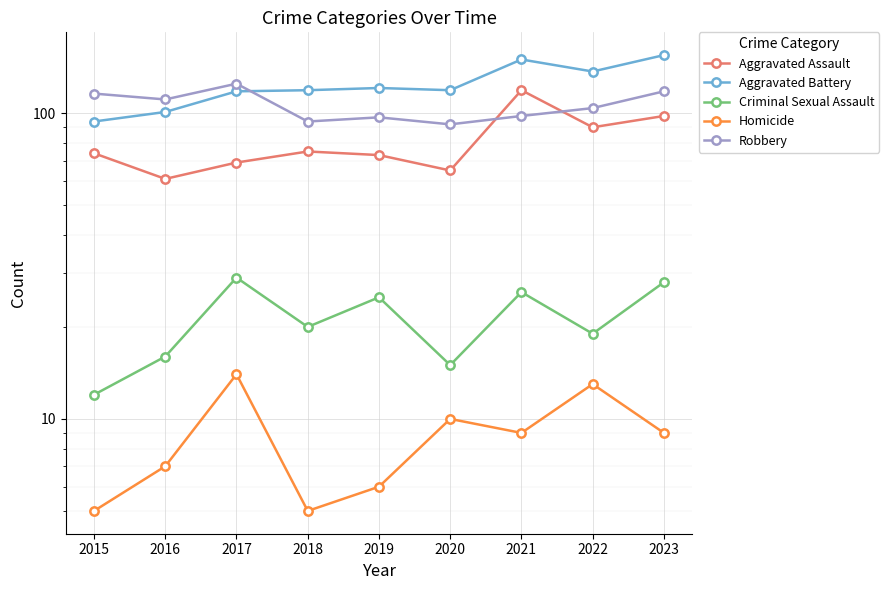

What are all the series names shown in the legend?

Aggravated Assault, Aggravated Battery, Criminal Sexual Assault, Homicide, Robbery